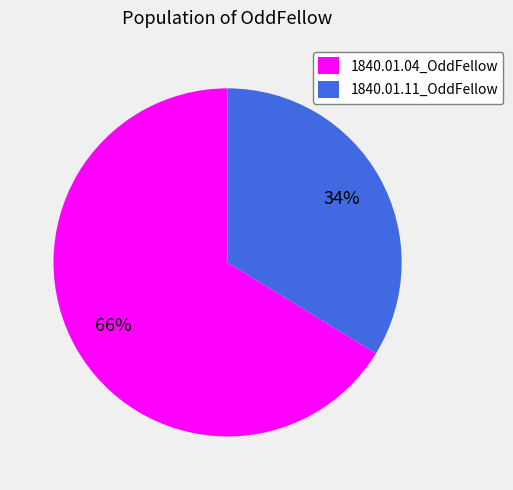

Is the sum of 1840.01.11_OddFellow and 1840.01.04_OddFellow greater than half?

Yes